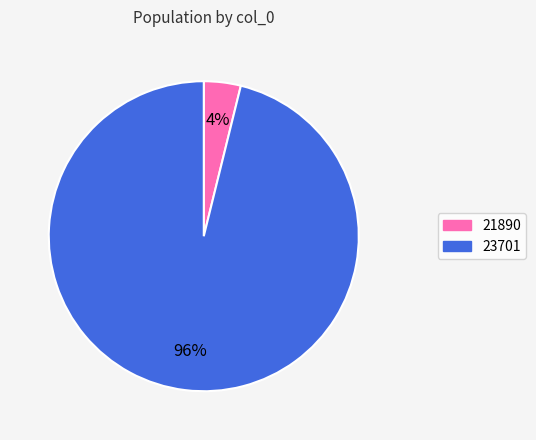

Is it true that 23701 is 90% of the pie?

False